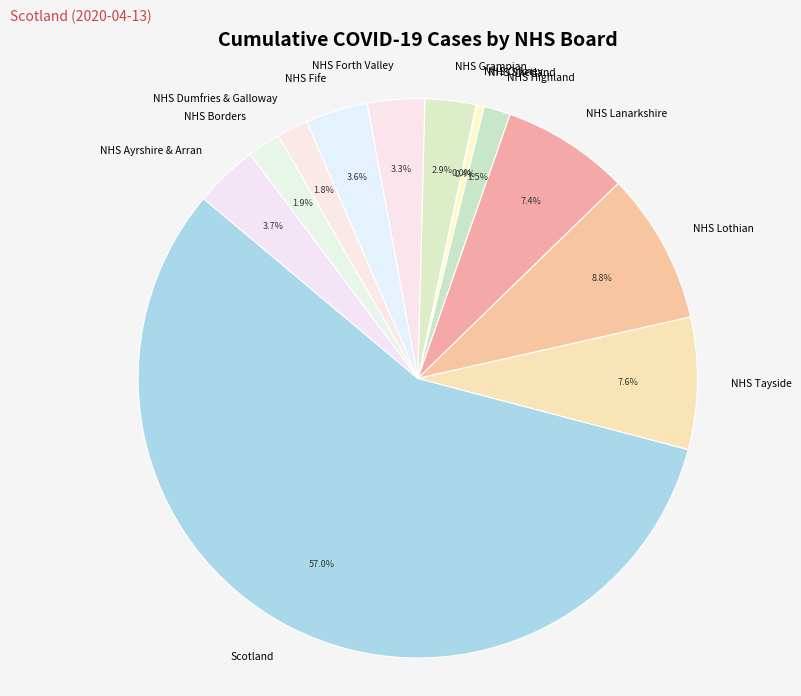

What is the ratio of the value at NHS Borders to the value at NHS Grampian?

0.7